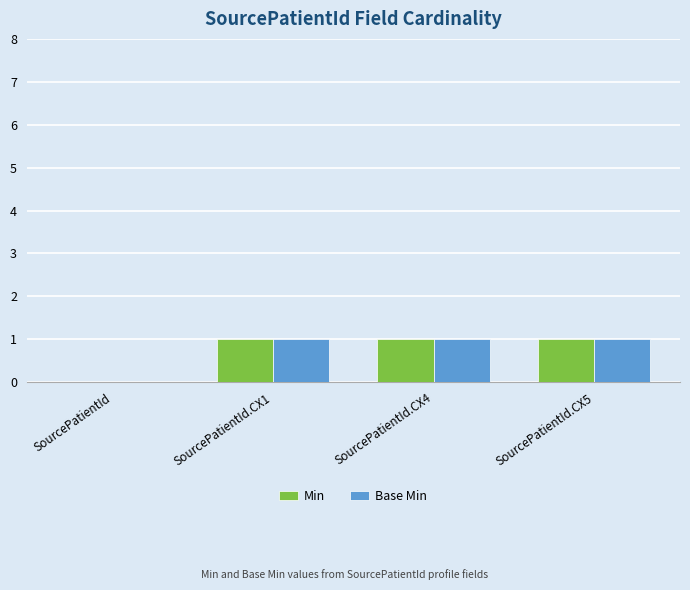

Are the bars horizontal?

No